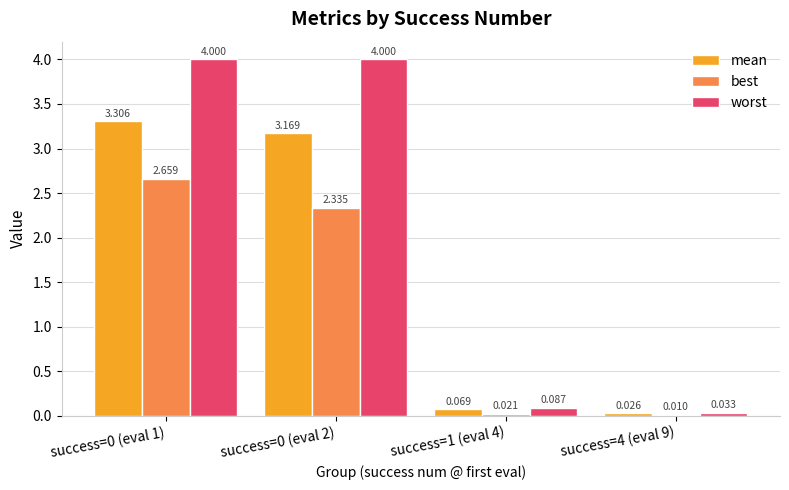

Which series has the largest total across all categories?

worst